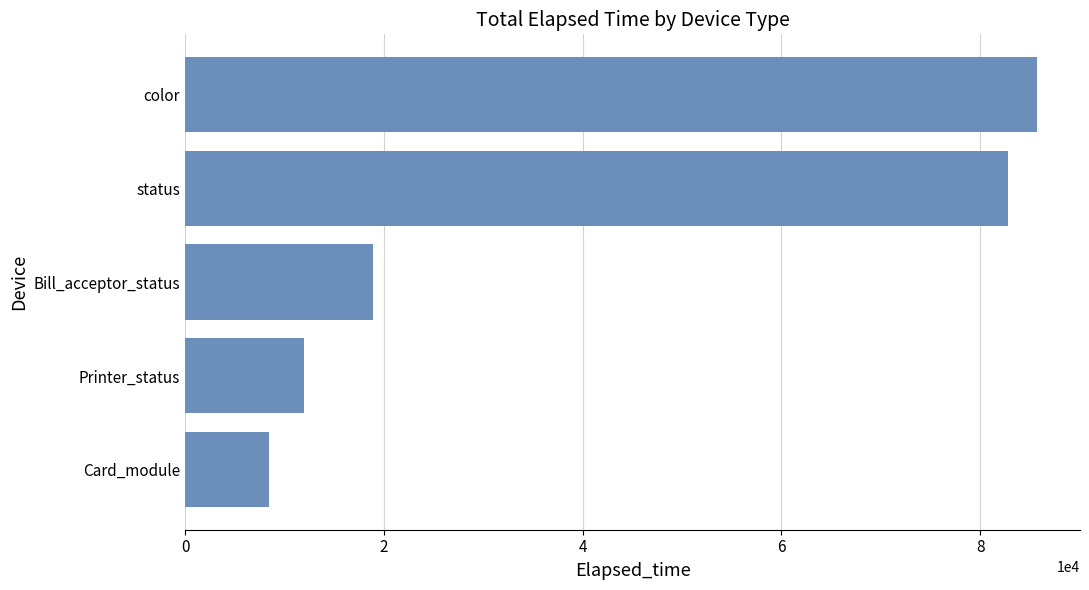

What is the sum of all values?

207936